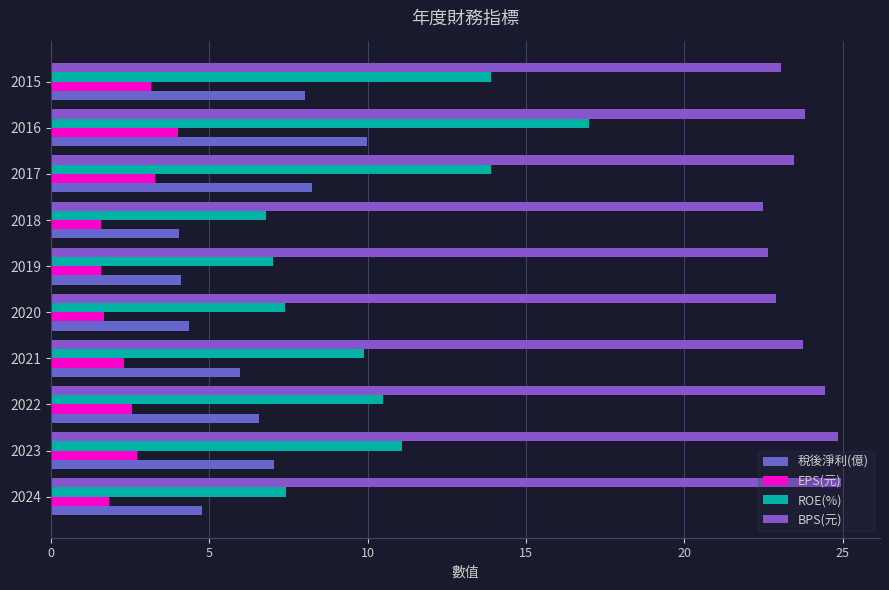

Count the number of categories in the chart.

10